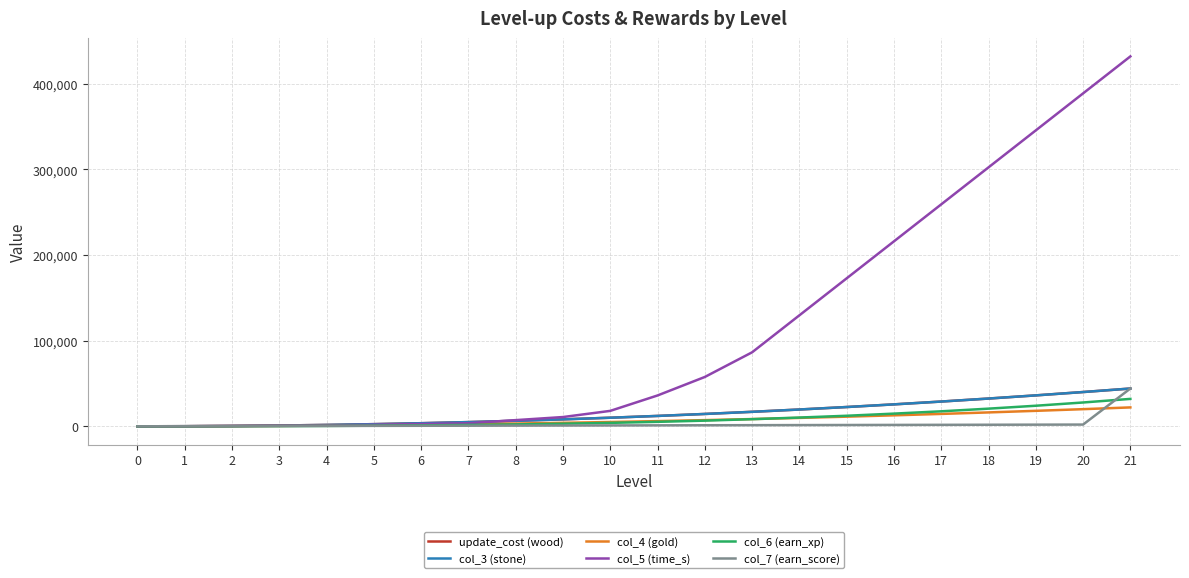

Is this an area chart (filled region under the line)?

No